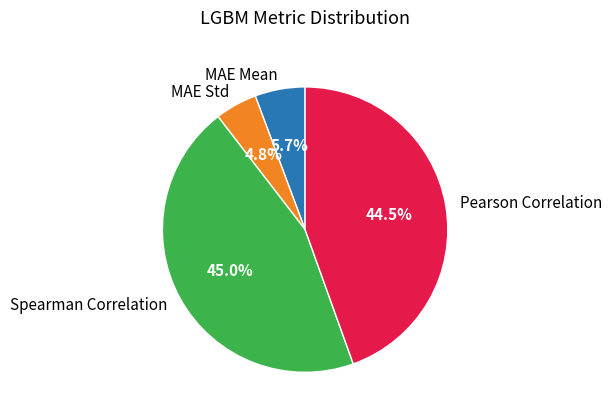

Is it true that MAE Std is 5% of the pie?

True